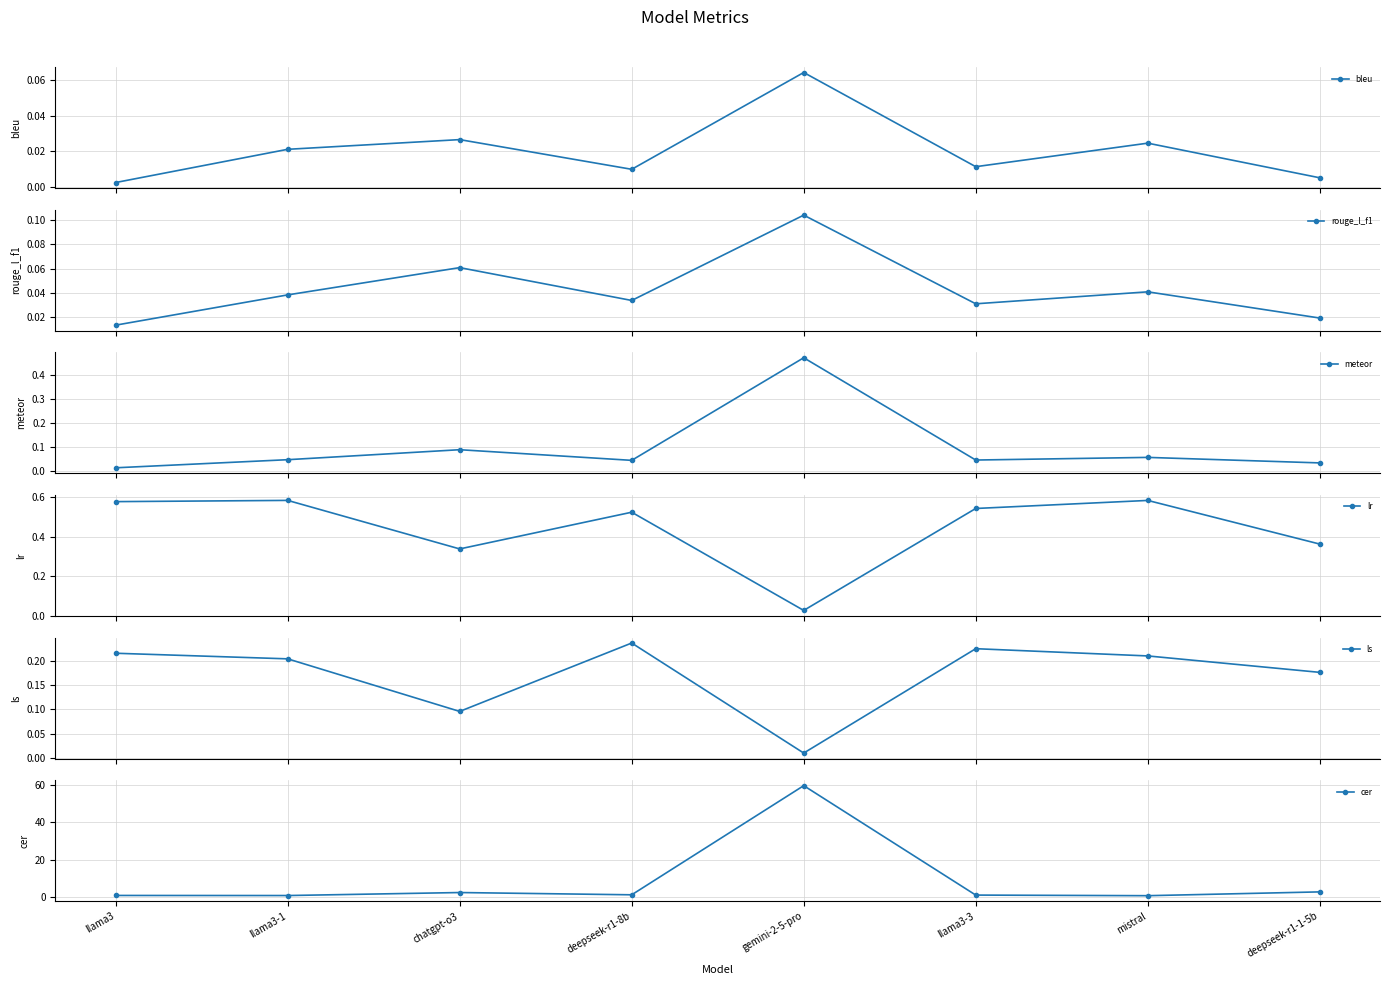

What are all the series names shown in the legend?

bleu, rouge_l_f1, meteor, lr, ls, cer